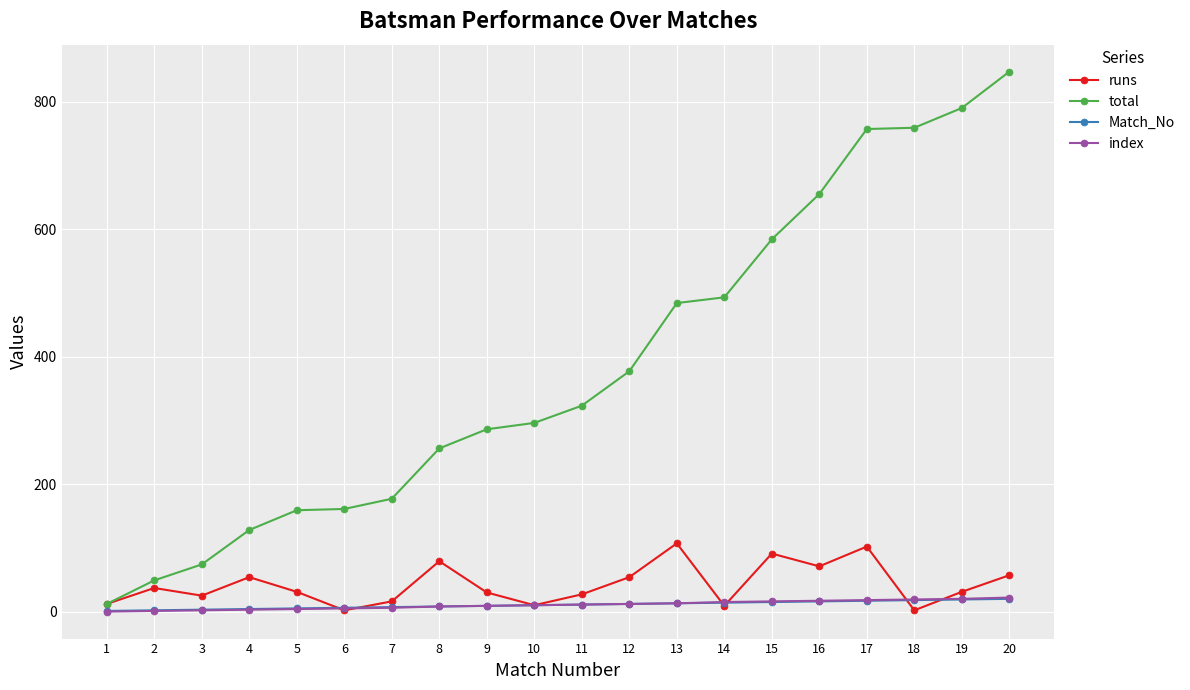

Is it true that total equals 790 at 19?

True